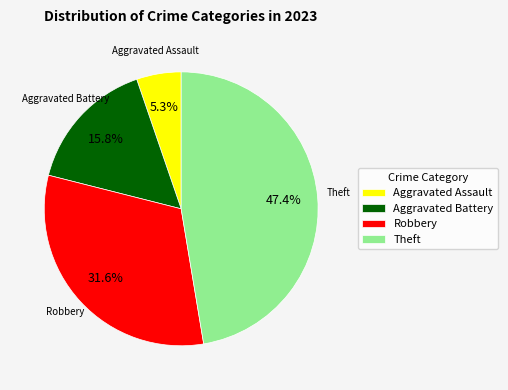

Between Aggravated Assault and Theft, which is larger?

Theft